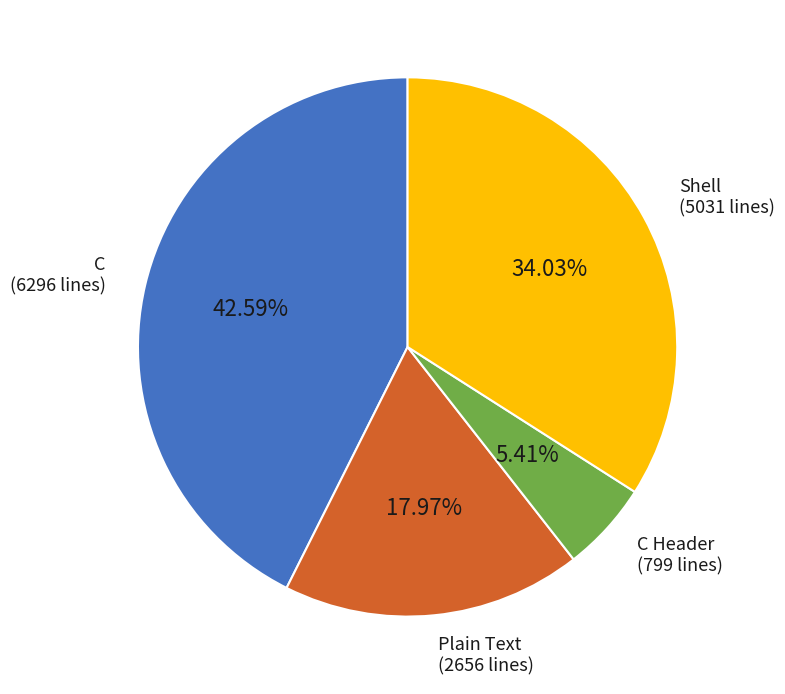

To the nearest percent, what is the average slice percentage?

25%